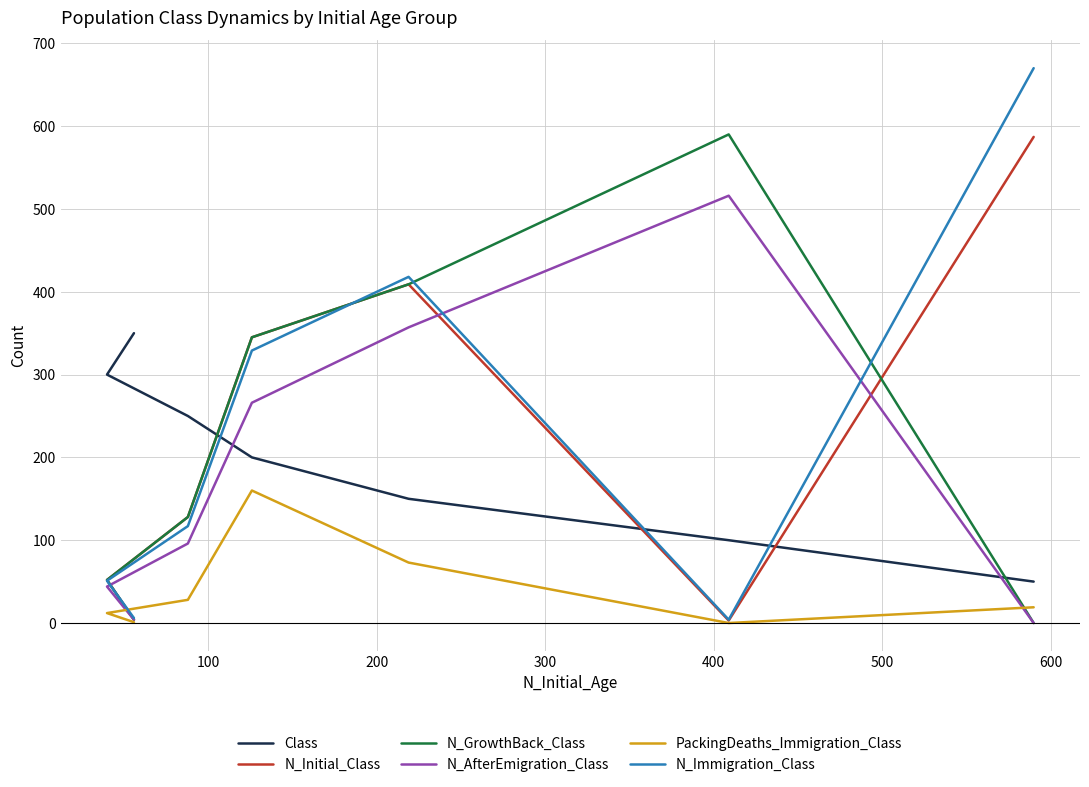

What is the difference between the second highest and second lowest values in the N_Initial_Class series?

405